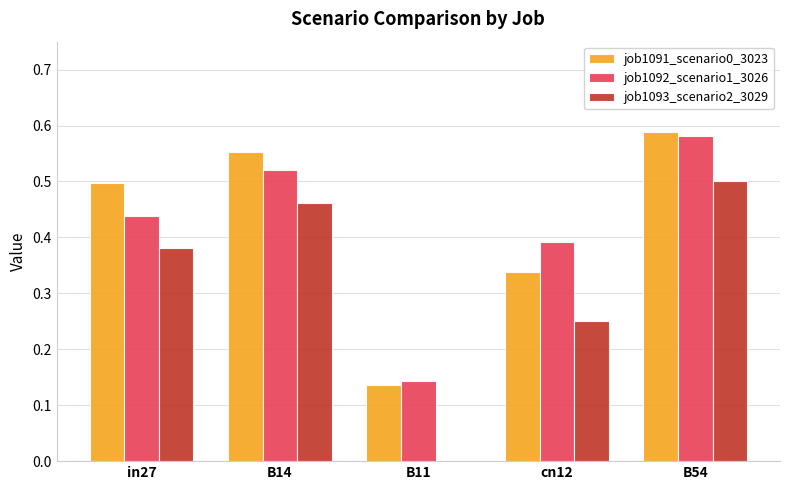

At which label is job1092_scenario1_3026 closest to 0?

B11